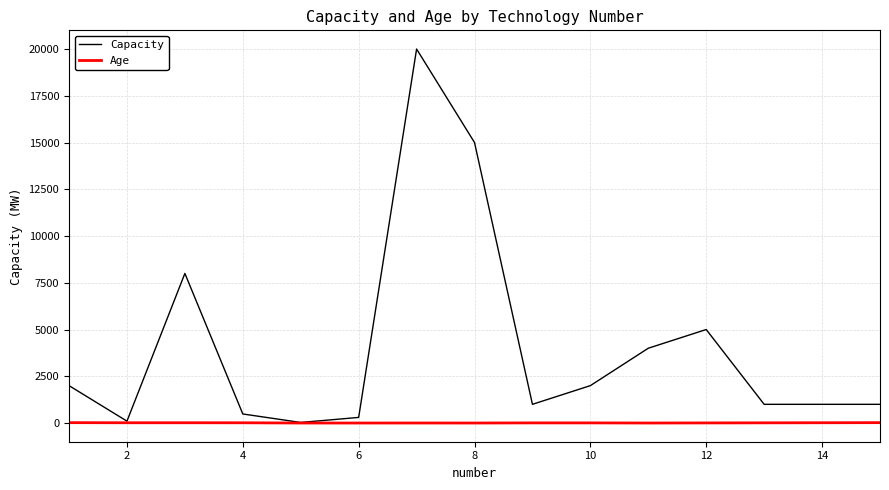

Which series has the widest spread of values?

Capacity